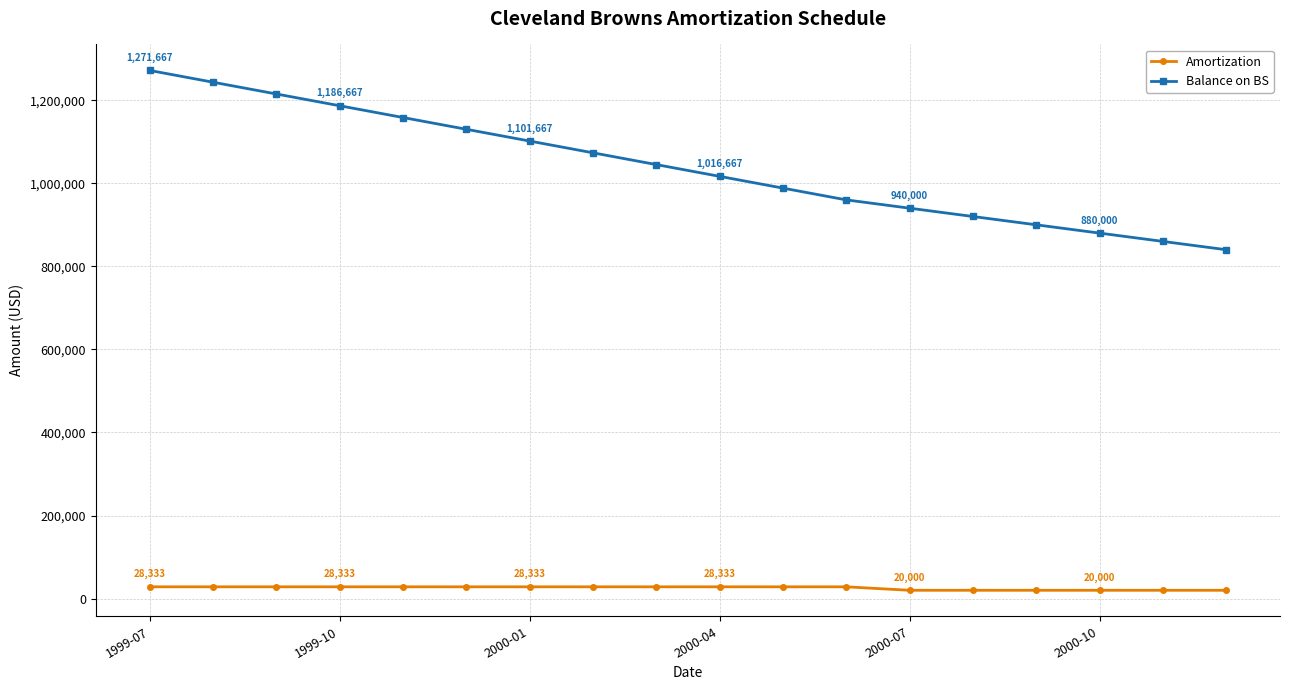

At how many categories does at least one series exceed 330158?

18